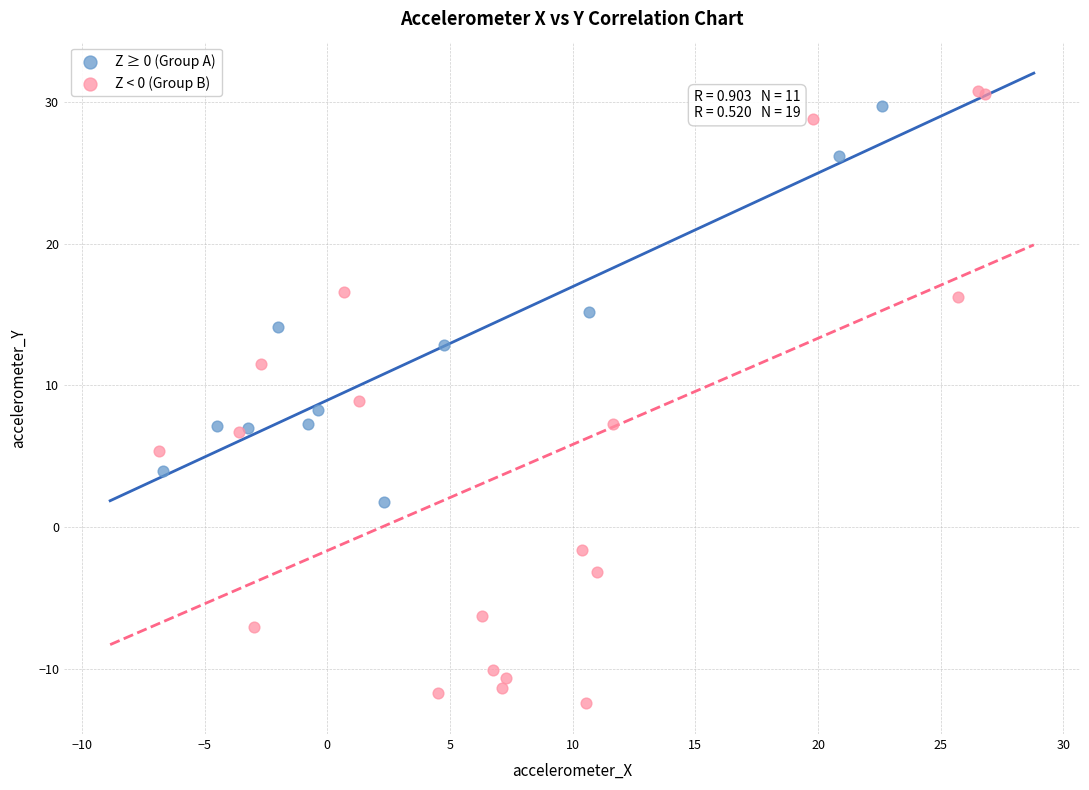

Which series has the widest spread of Y values?

Z < 0 (Group B)